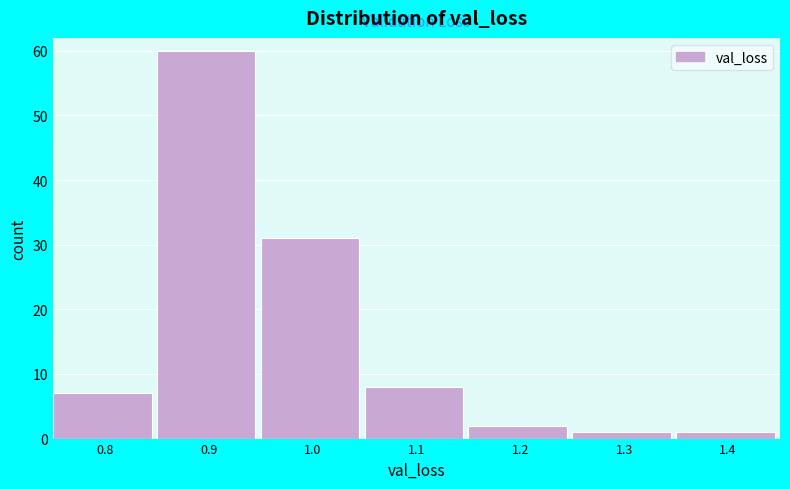

Reading left to right, what are all the values shown in this chart?

0.8=7	0.9=60	1.0=31	1.1=8	1.2=2	1.3=1	1.4=1